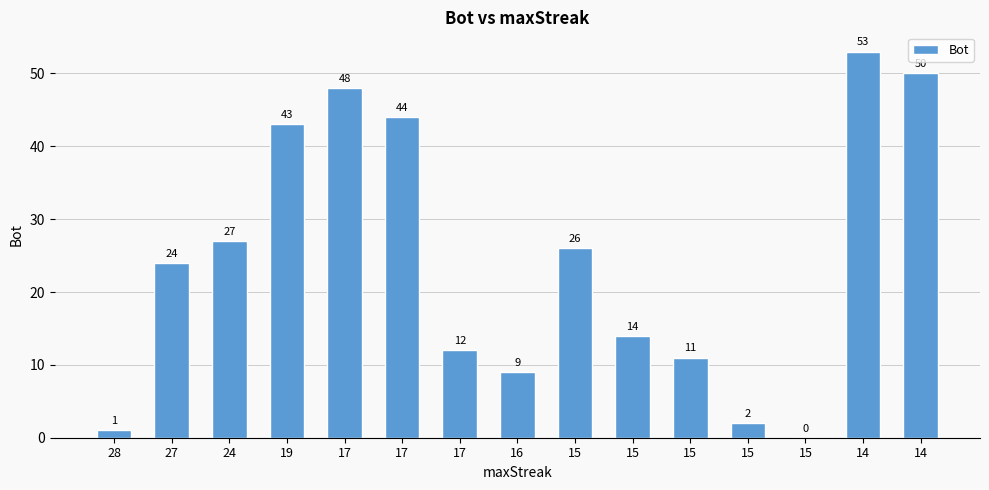

Where does the data first go above 24?

24